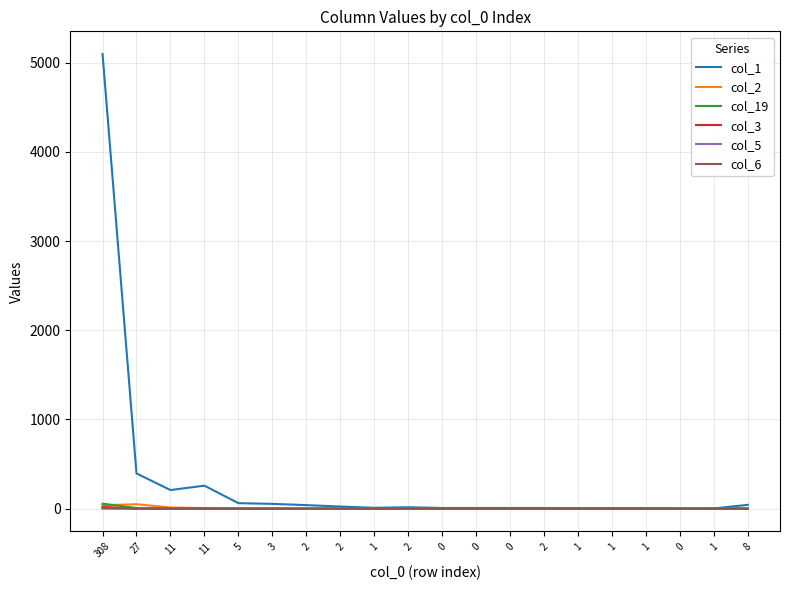

Reading right to left, transcribe all the data shown in this chart.

col_1: 8=43	1=3	0=2	1=7	1=5	1=5	2=8	0=8	0=8	0=8	2=16	1=10	2=24	2=40	3=54	5=62	11=258	11=209	27=395	308=5095
col_2: 8=0	1=0	0=0	1=0	1=0	1=0	2=0	0=0	0=0	0=0	2=0	1=0	2=1	2=0	3=1	5=1	11=7	11=13	27=50	308=39
col_19: 8=0	1=0	0=0	1=0	1=0	1=0	2=0	0=0	0=0	0=0	2=0	1=0	2=0	2=0	3=0	5=0	11=2	11=1	27=8	308=56
col_3: 8=0	1=0	0=0	1=0	1=0	1=0	2=0	0=0	0=0	0=0	2=0	1=0	2=0	2=0	3=0	5=0	11=1	11=0	27=0	308=21
col_5: 8=0	1=0	0=0	1=0	1=0	1=0	2=0	0=0	0=0	0=0	2=0	1=0	2=0	2=0	3=1	5=0	11=0	11=0	27=0	308=5
col_6: 8=0	1=0	0=0	1=0	1=0	1=0	2=0	0=0	0=0	0=0	2=0	1=0	2=0	2=0	3=0	5=0	11=0	11=0	27=1	308=4